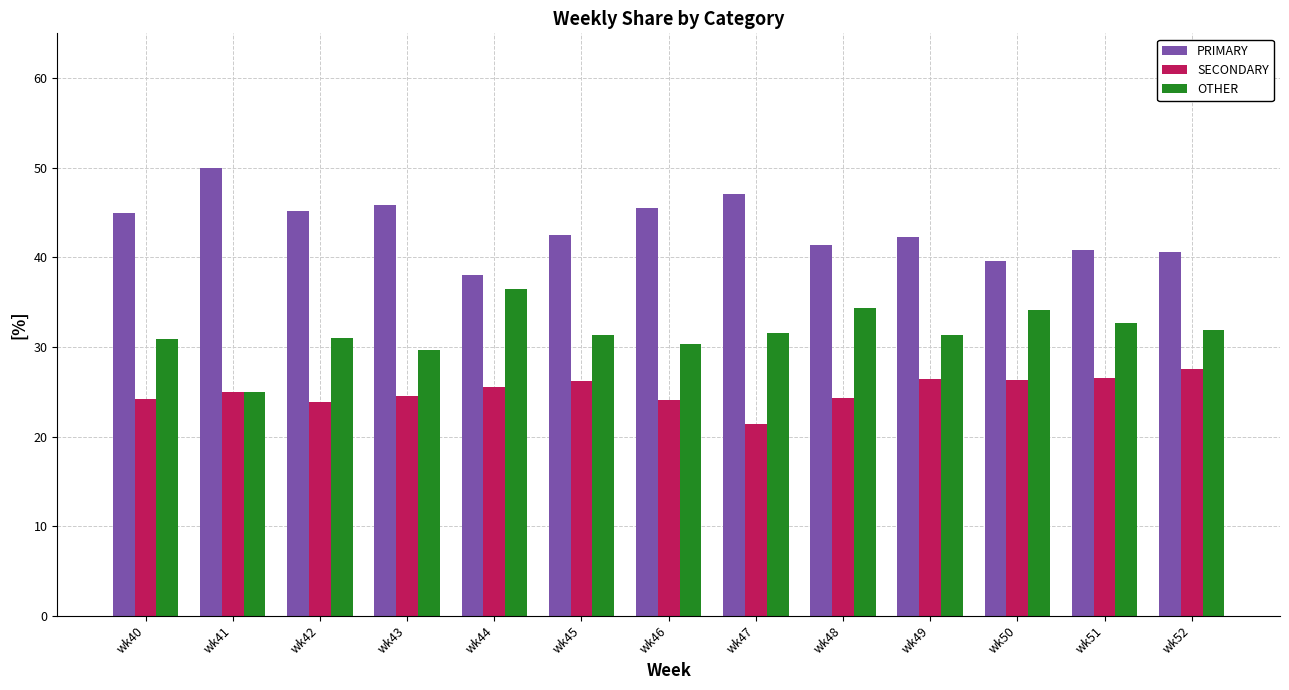

How many series are shown in this chart?

3